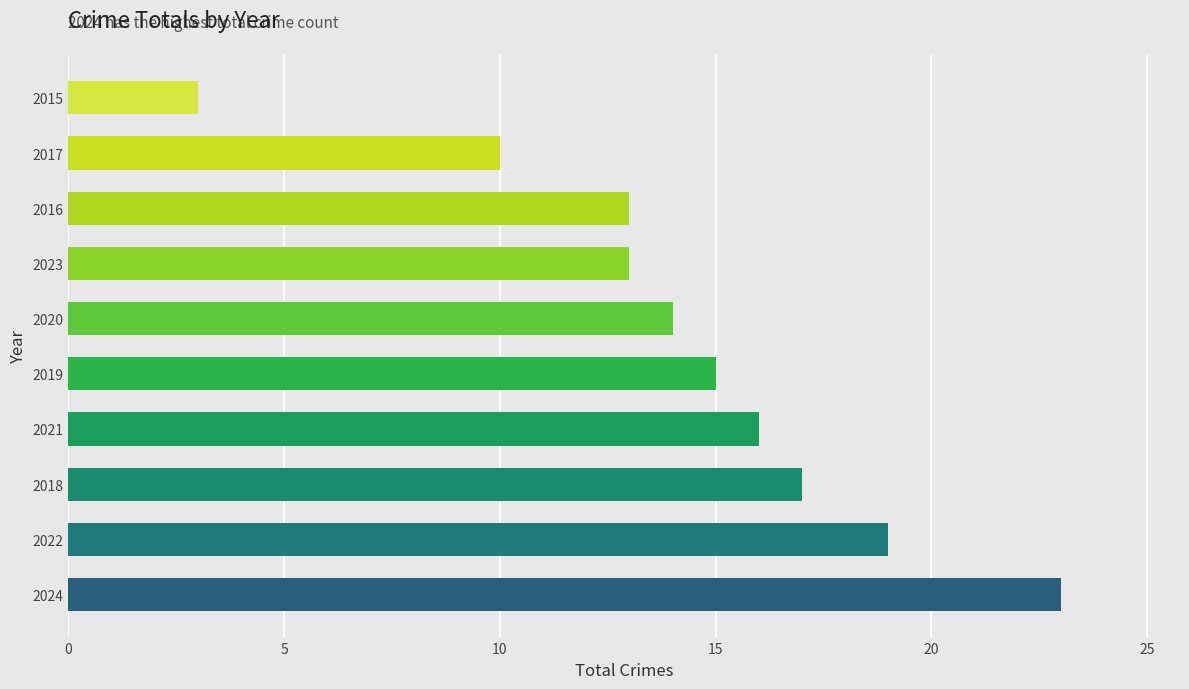

What value does the data have at 2020?

14